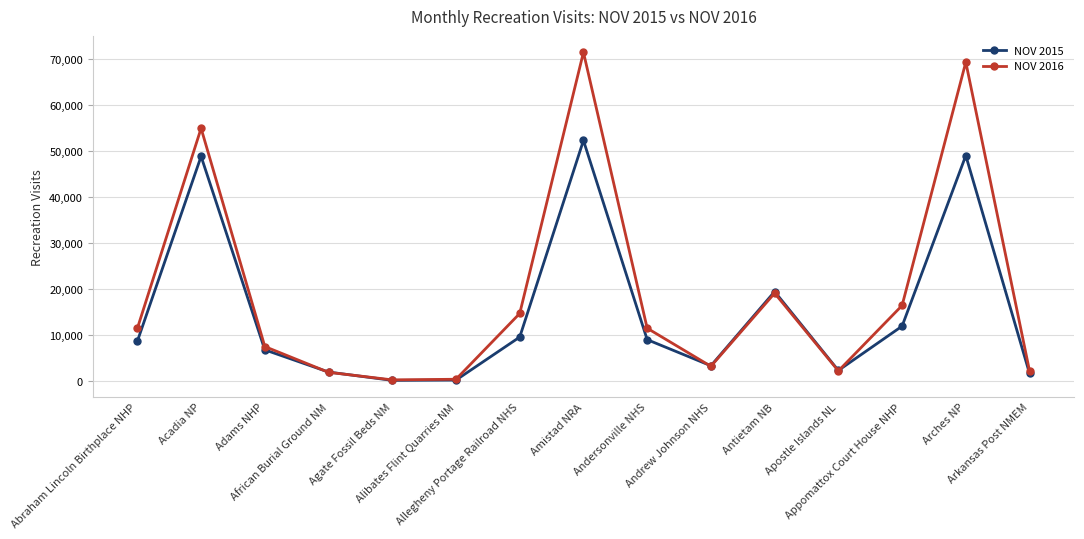

What is the approximate value of NOV 2015 at Adams NHP, to the nearest 100?

6800